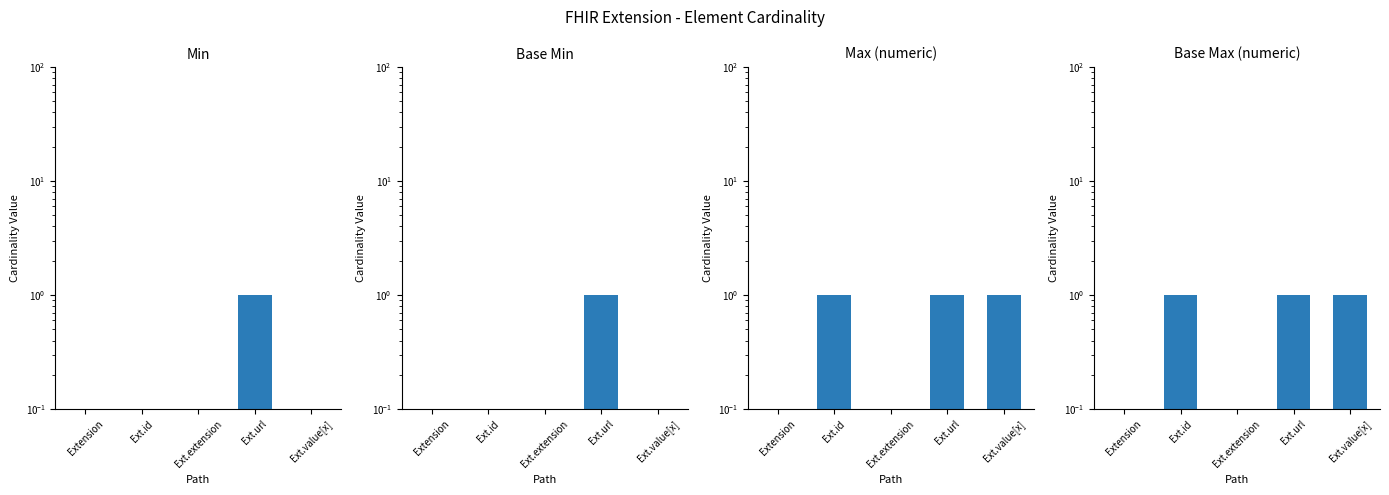

What is the label of the 5th bar from the left?

Ext.value[x]